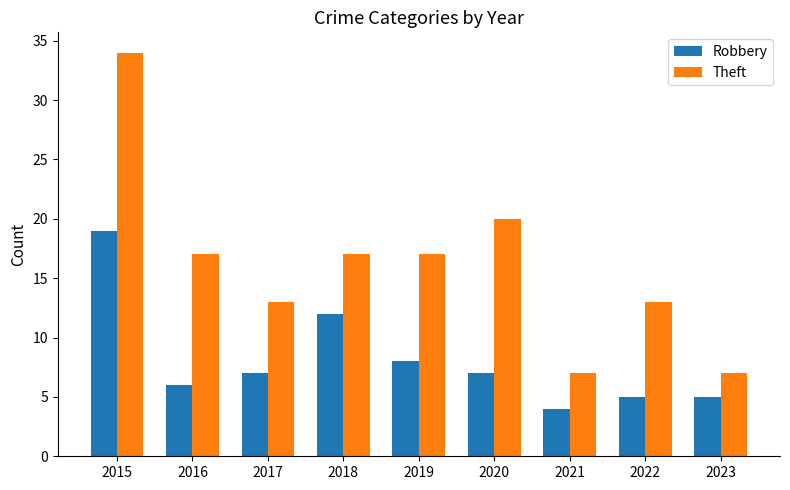

How many bars are there in each group?

2